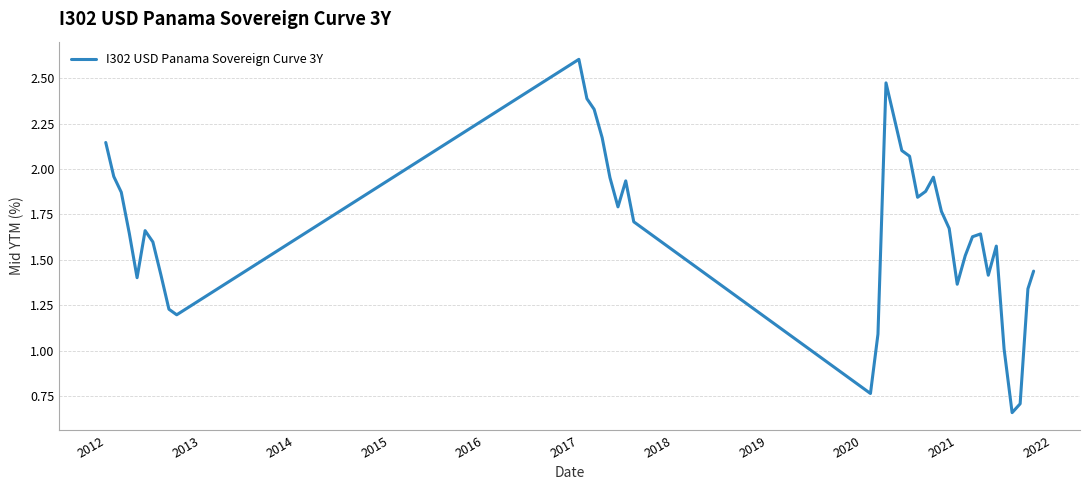

What is the greatest value displayed?

2.6